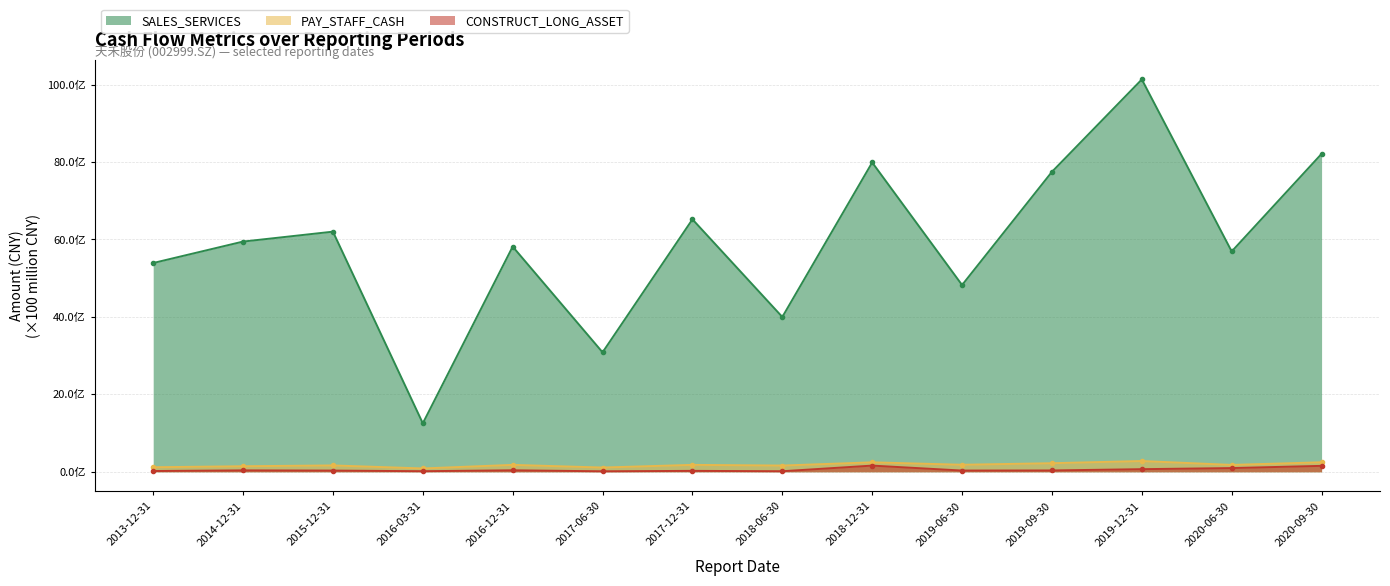

At how many categories does at least one series exceed 9853790794?

1